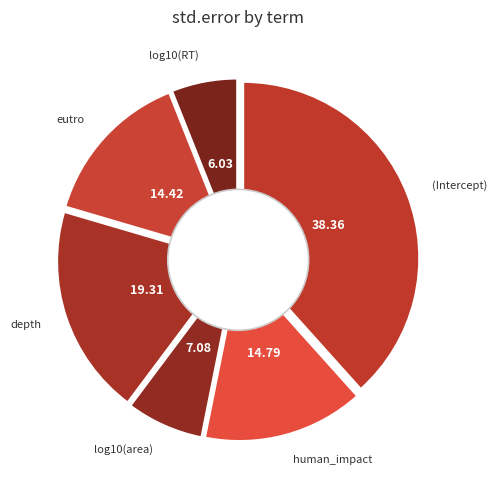

How many segments does this pie chart have?

6